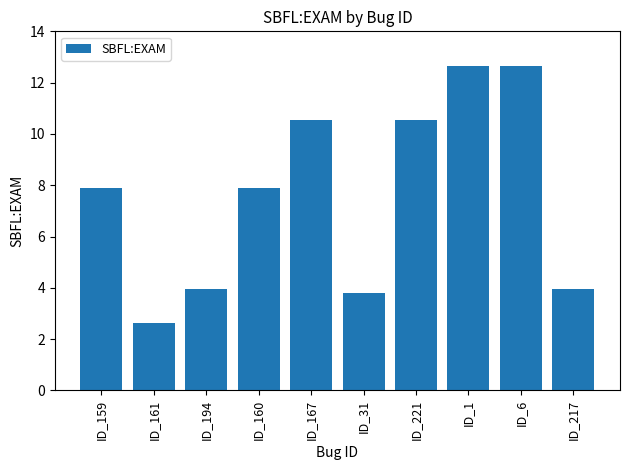

The value at ID_6 is 17.4. True or false?

False